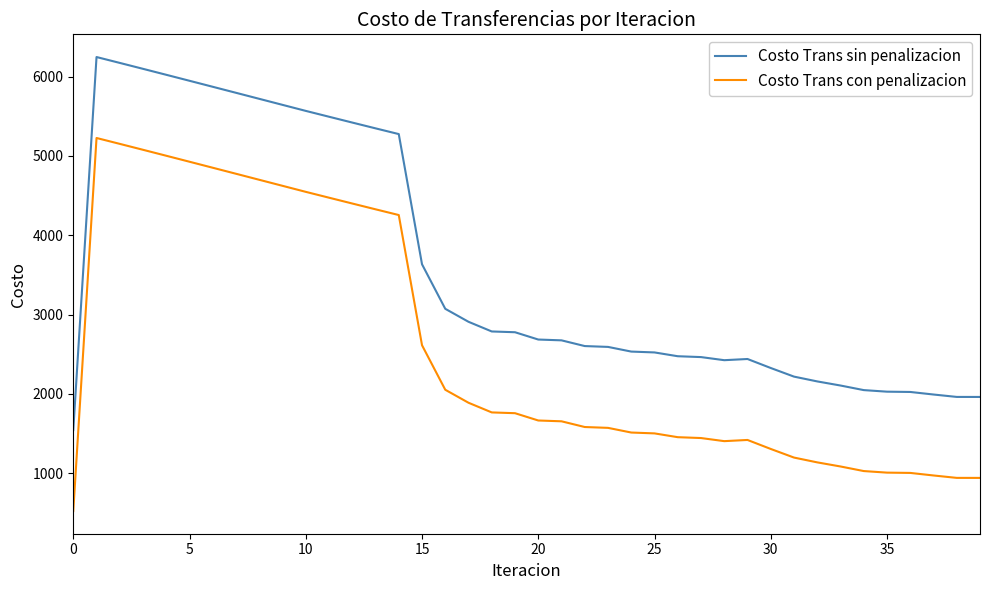

How many lines are shown in the chart?

2